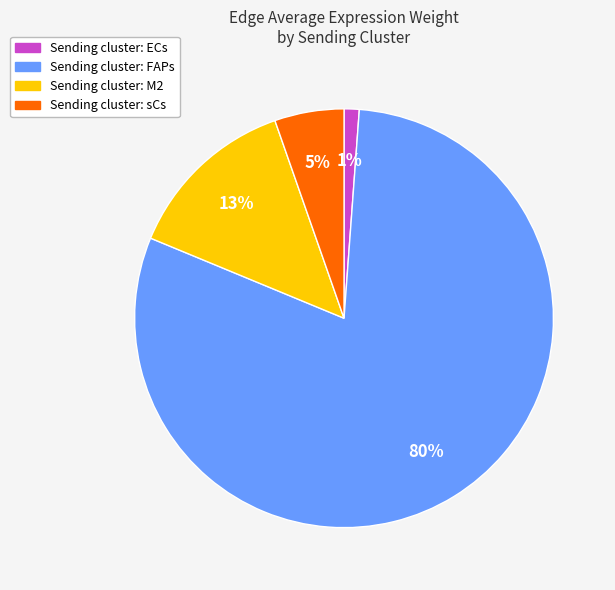

Which has a higher value, Sending cluster: FAPs or Sending cluster: M2?

Sending cluster: FAPs